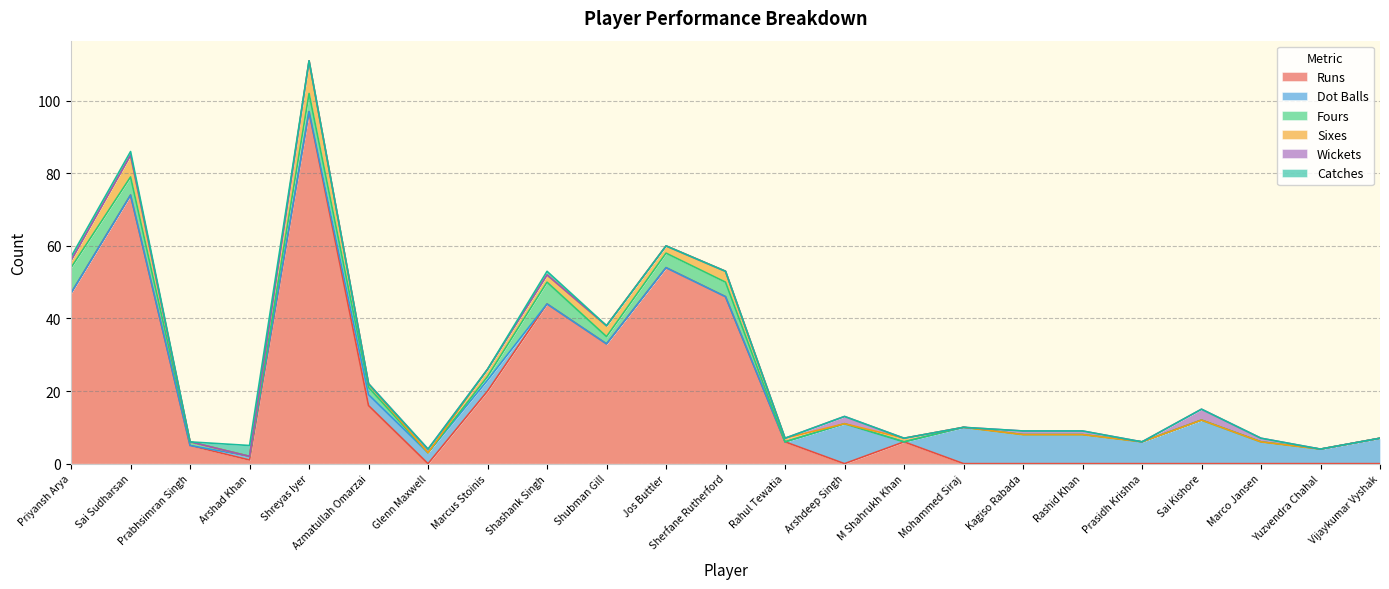

Reading left to right, transcribe all the data shown in this chart.

Runs: 47	74	5	1	97	16	0	20	44	33	54	46	6	0	6	0	0	0	0	0	0	0	0
Dot Balls: 0	0	0	1	0	3	3	3	0	0	0	0	0	11	0	10	8	8	6	12	6	4	7
Fours: 7	5	1	0	5	2	0	1	6	2	4	4	0	0	0	0	0	0	0	0	0	0	0
Sixes: 2	6	0	0	9	1	0	2	2	3	2	3	1	0	1	0	0	0	0	0	0	0	0
Wickets: 0	0	0	0	0	0	1	0	0	0	0	0	0	2	0	0	1	1	0	3	1	0	0
Catches: 1	1	0	3	0	0	0	0	1	0	0	0	0	0	0	0	0	0	0	0	0	0	0